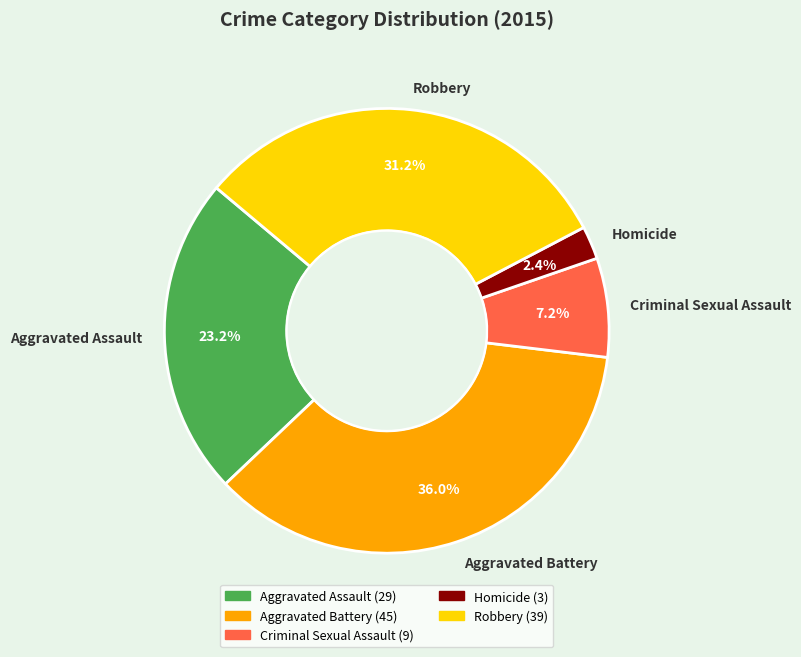

To the nearest percent, what portion does Aggravated Battery represent?

36%